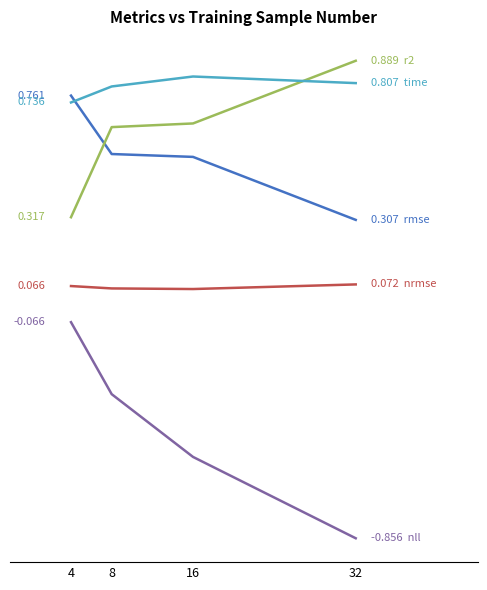

Does the chart have visible grid lines?

No